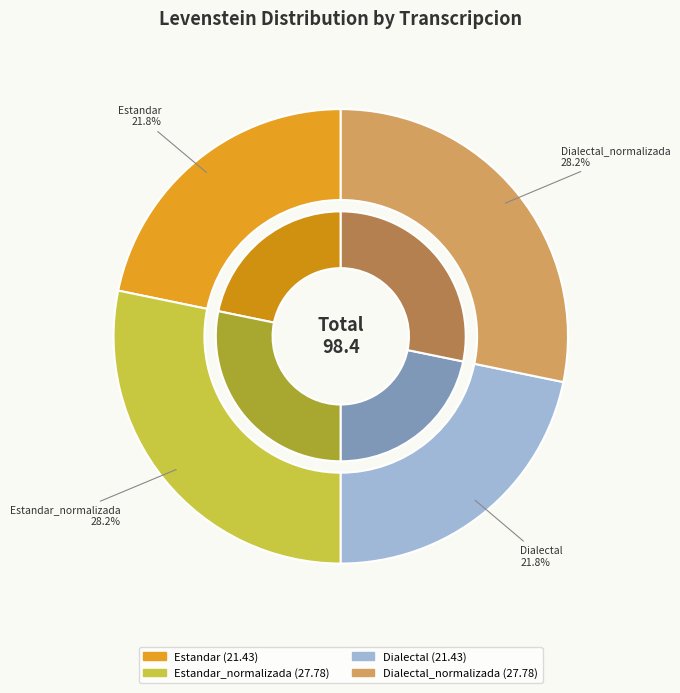

What is the ratio of the value at Dialectal_normalizada to the value at Dialectal?

1.3